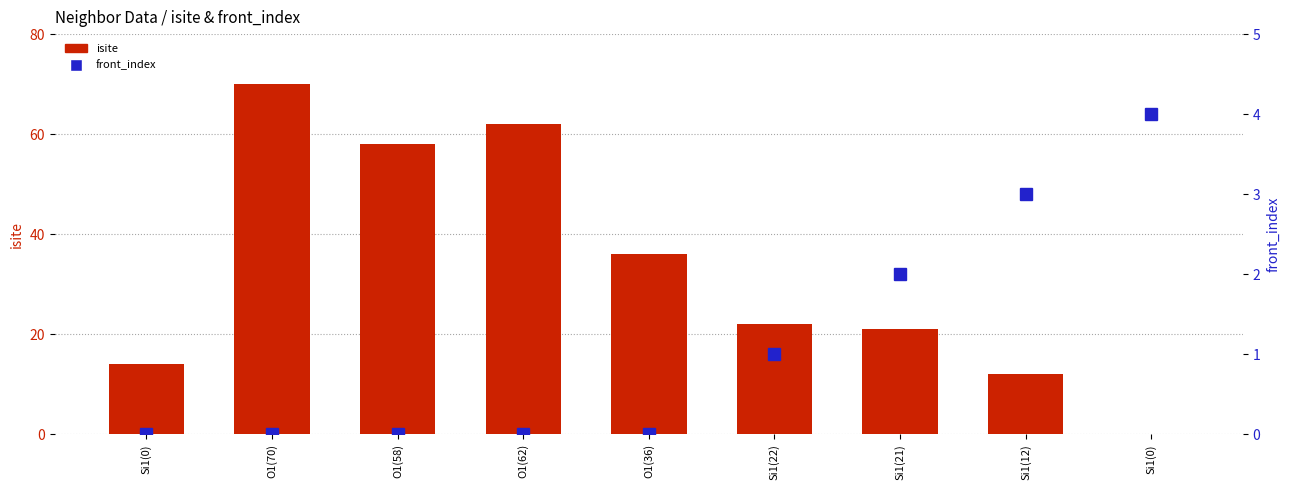

What is the sum of the isite values at O1(62) and Si1(0)?

76